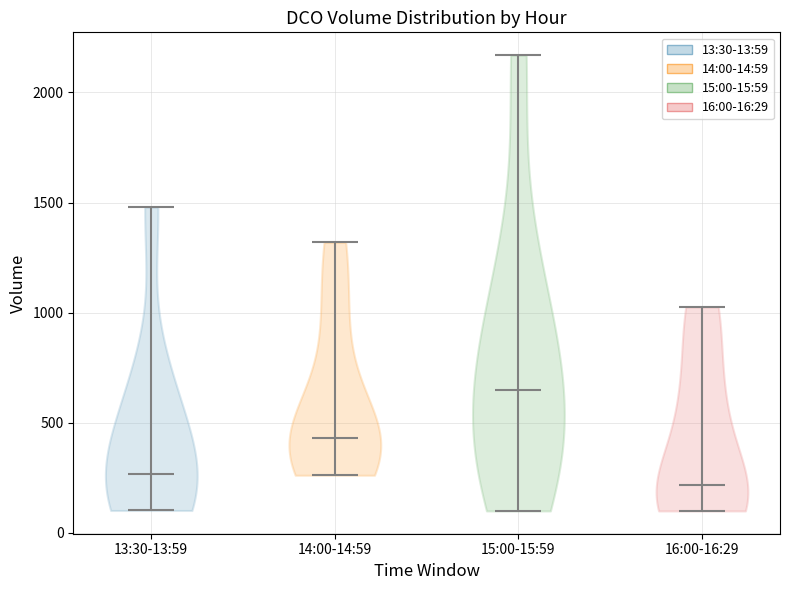

What is the lowest point the violin for 16:00-16:29 reaches on the y-axis? The values are not printed on the chart, so give them approximately, as read against the axis.

100